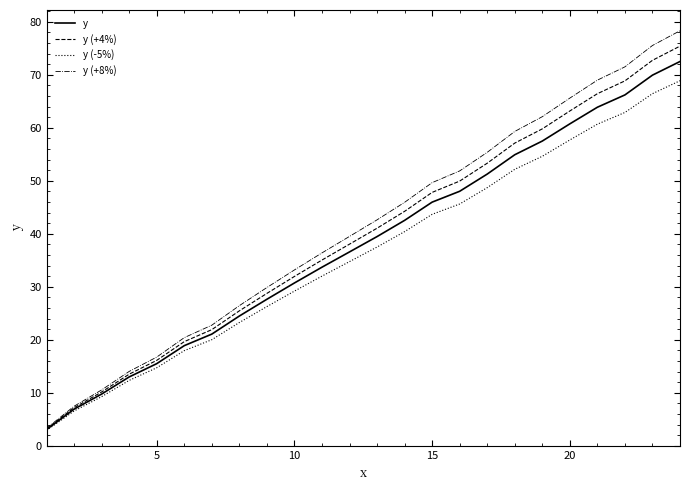

Rank the series by their average value, from highest to lowest.

y (+8%), y (+4%), y, y (-5%)